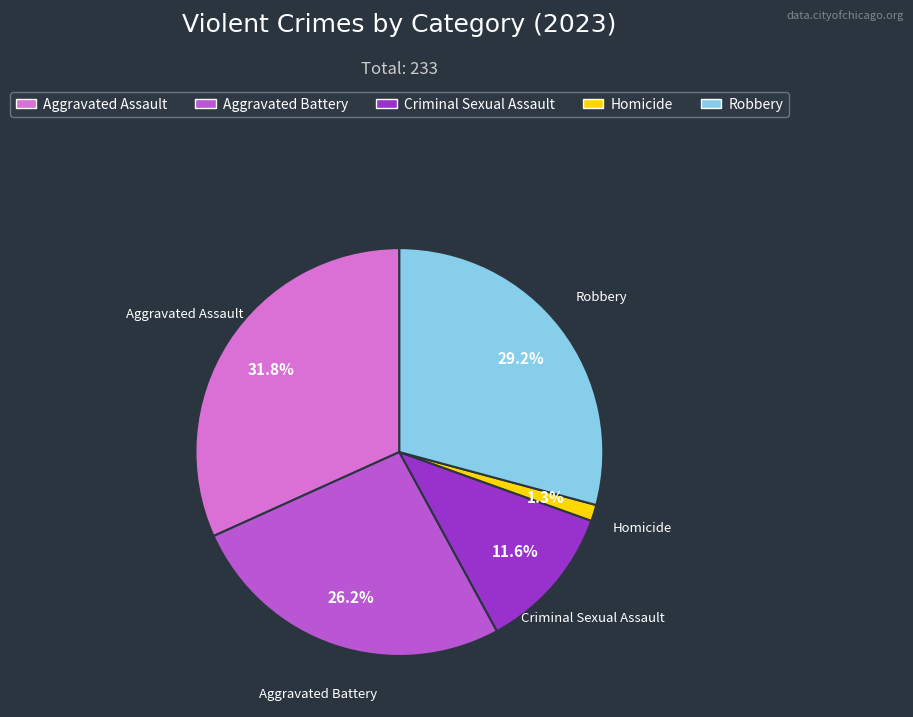

What is the ratio of the value at Robbery to the value at Criminal Sexual Assault?

2.5